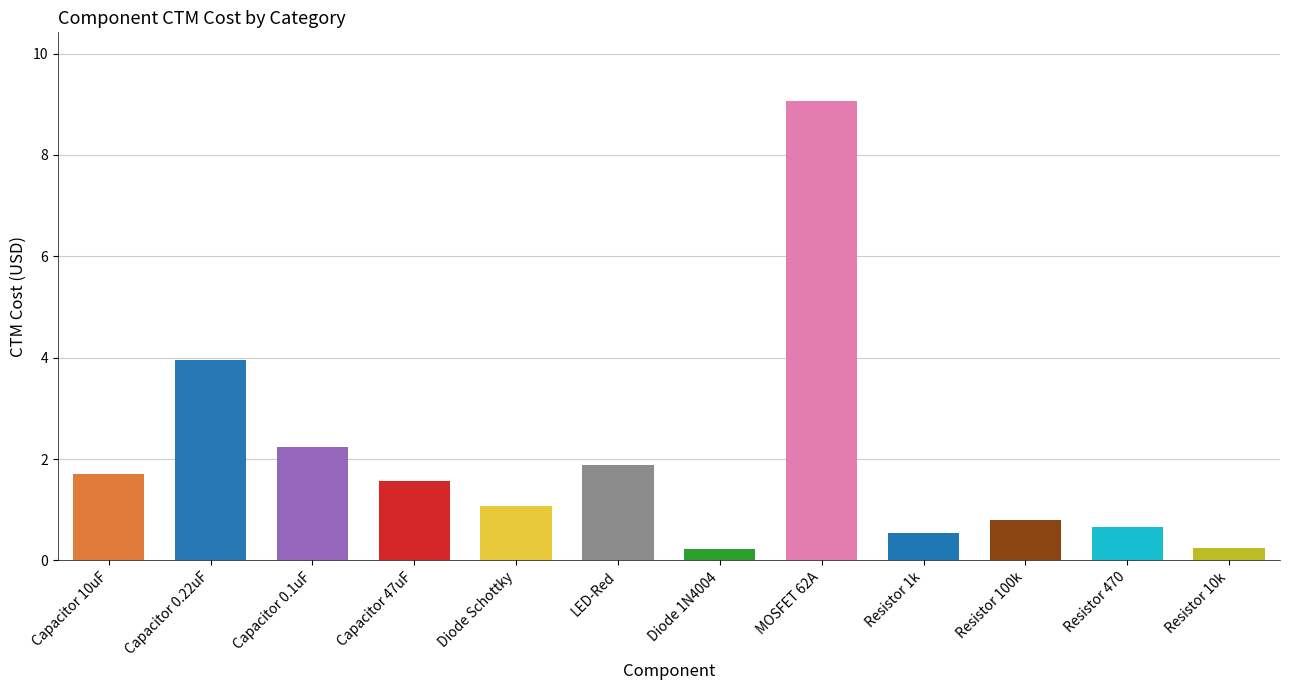

What is the difference between the values at Capacitor 0.22uF and Resistor 100k?

3.2